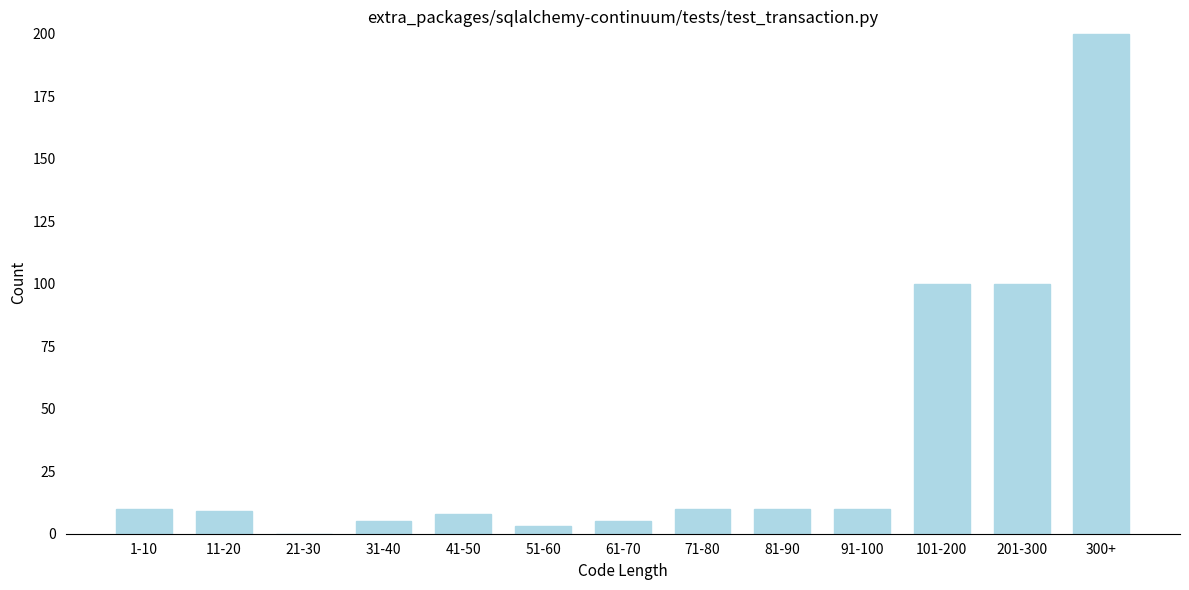

Reading right to left, list all the values displayed in this chart.

300+=200	201-300=100	101-200=100	91-100=10	81-90=10	71-80=10	61-70=5	51-60=3	41-50=8	31-40=5	21-30=0	11-20=9	1-10=10